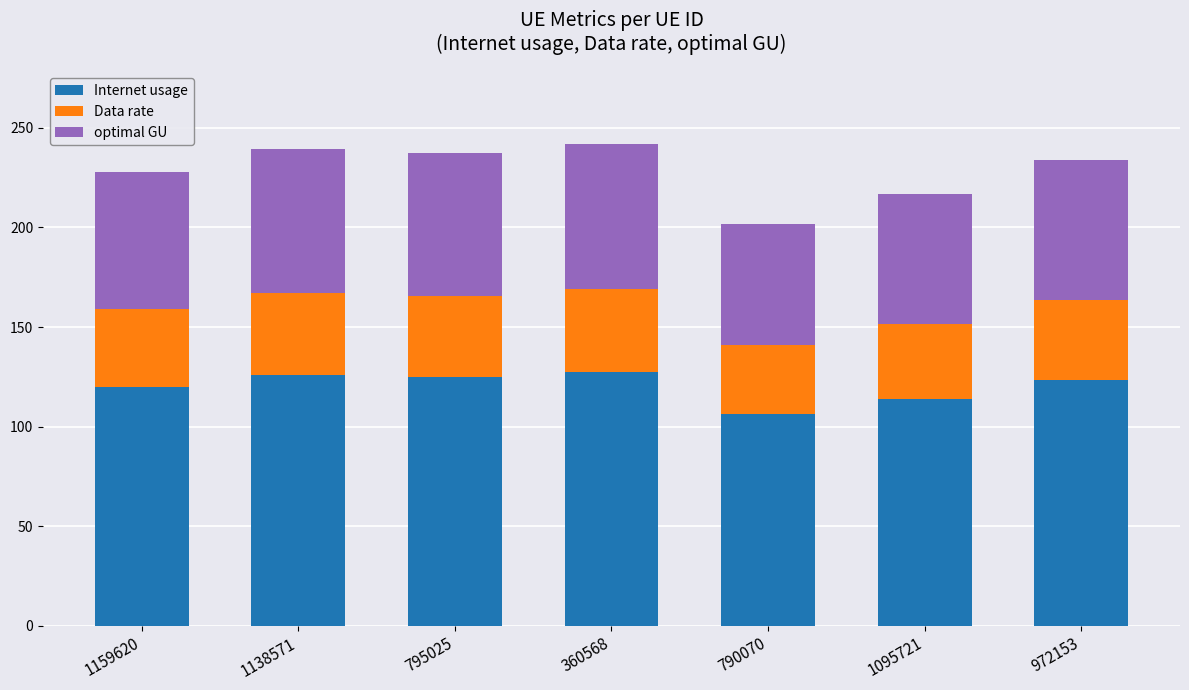

How many bars are there in total?

7